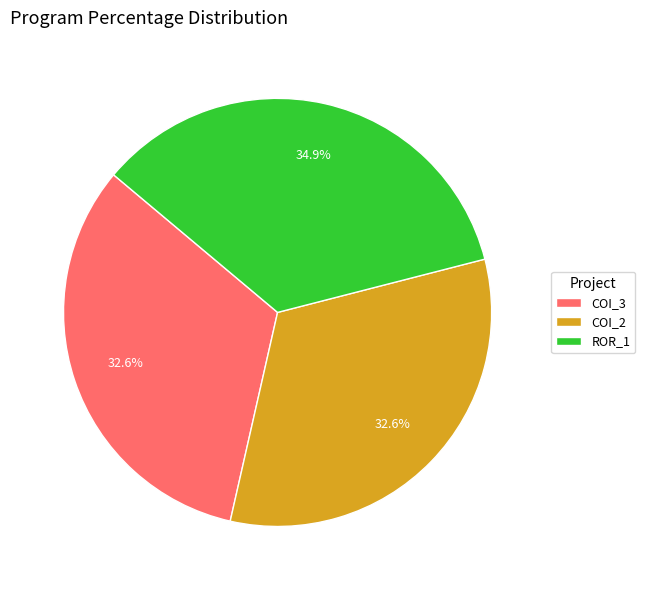

Approximately how many times larger is the value at ROR_1 compared to COI_3?

1.1